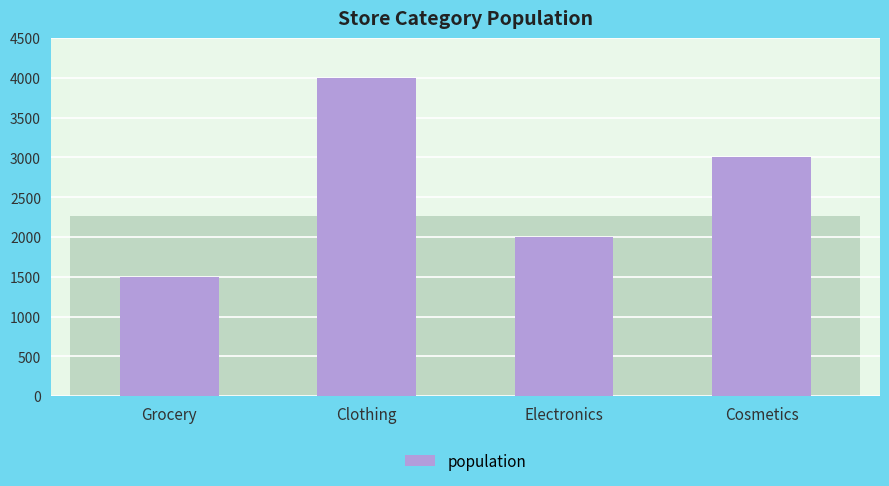

What is the sum of all values?

10500